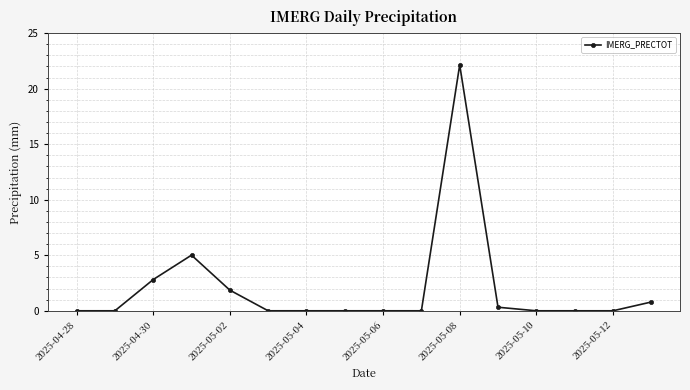

What is the average value?

2.1